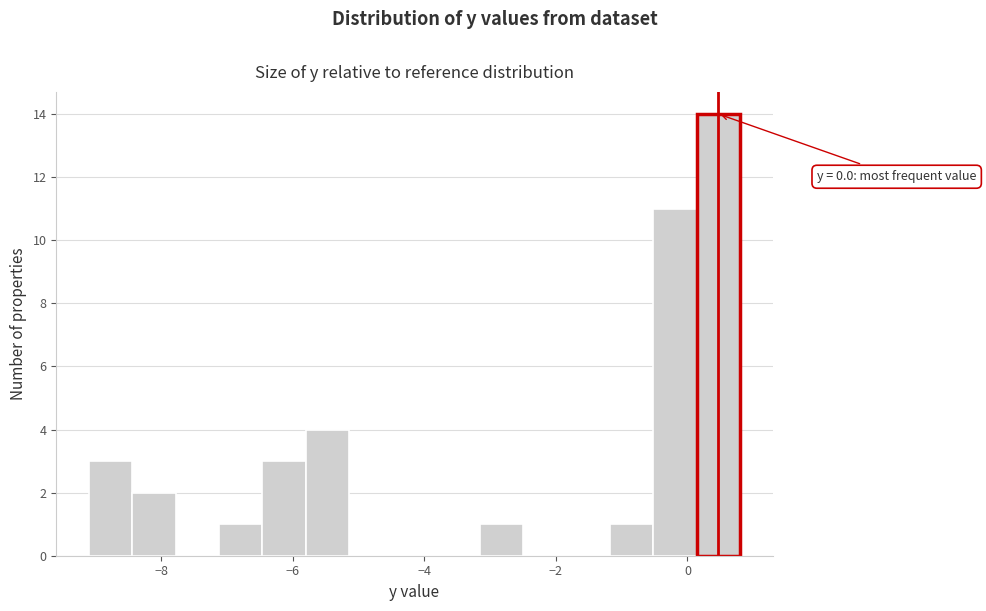

Around what value on the x-axis is the tallest bar? Give the approximate position of its centre, as read against the axis.

0.4